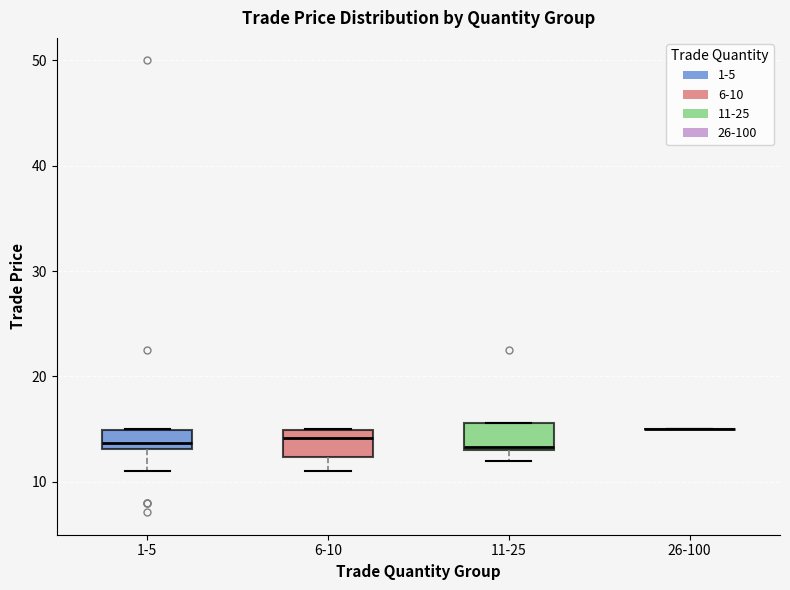

Where is the lower edge of the box for 11-25 on the y-axis? The values are not printed on the chart, so give them approximately, as read against the axis.

13